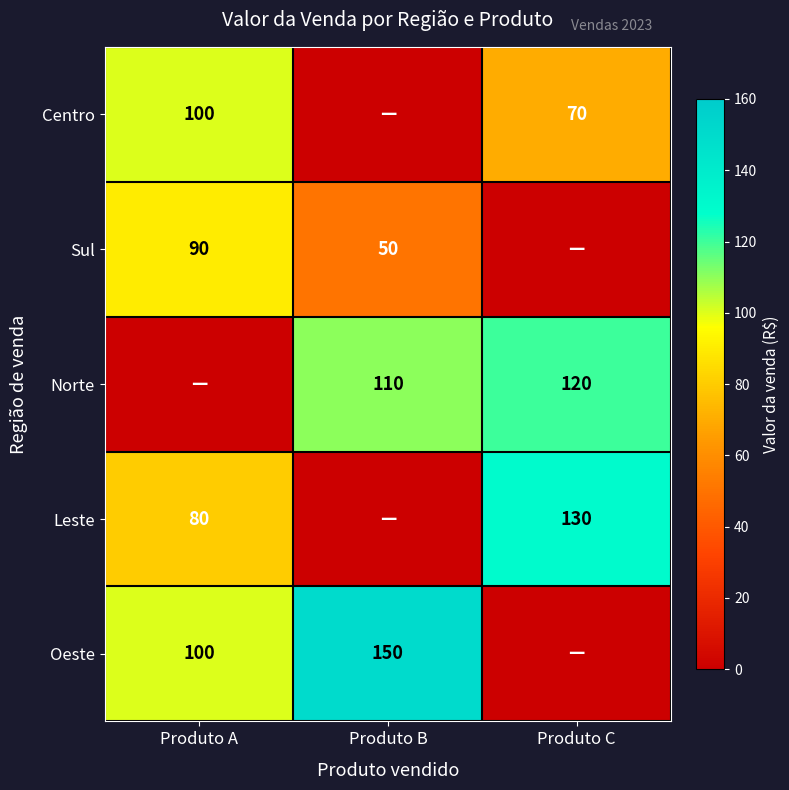

True or false: Centro has a value of 100 at Produto A.

True